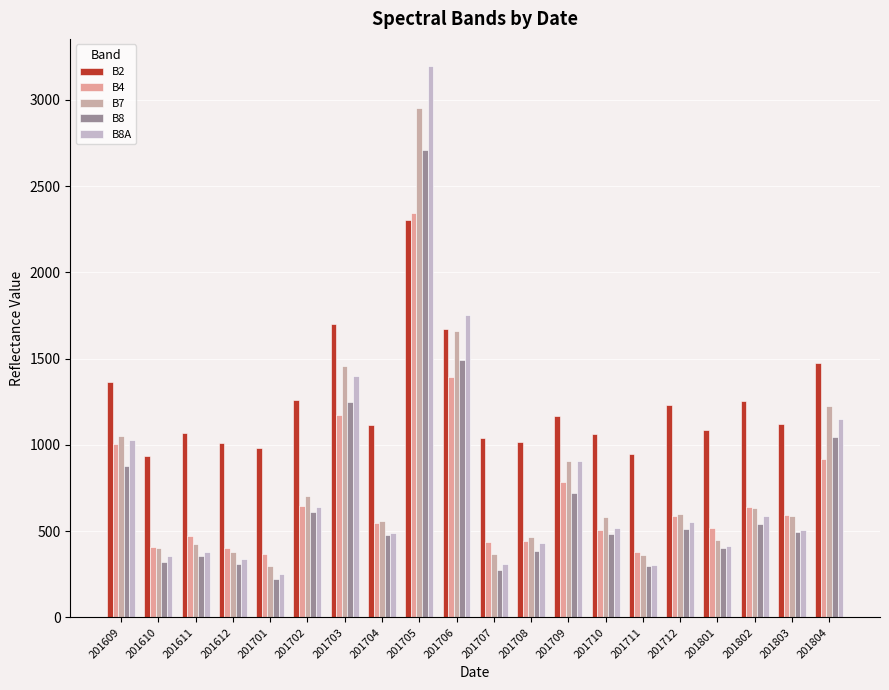

The B7 series shows 557 at 201704. True or false?

True